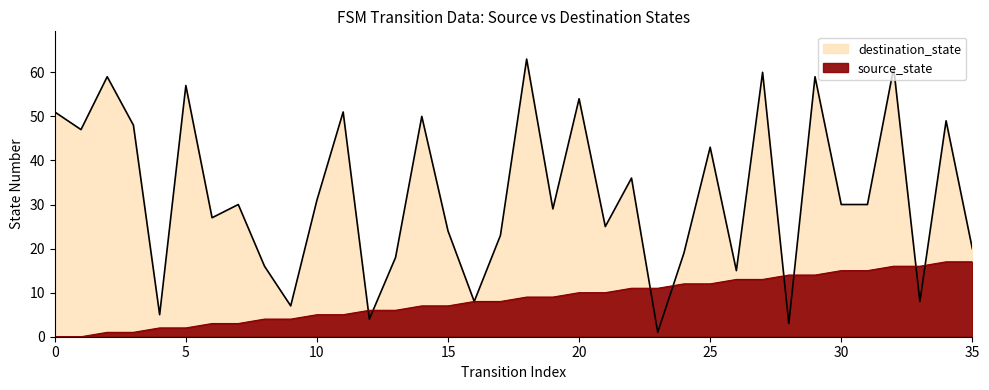

True or false: source_state has more than 0 points higher than both neighbors.

False